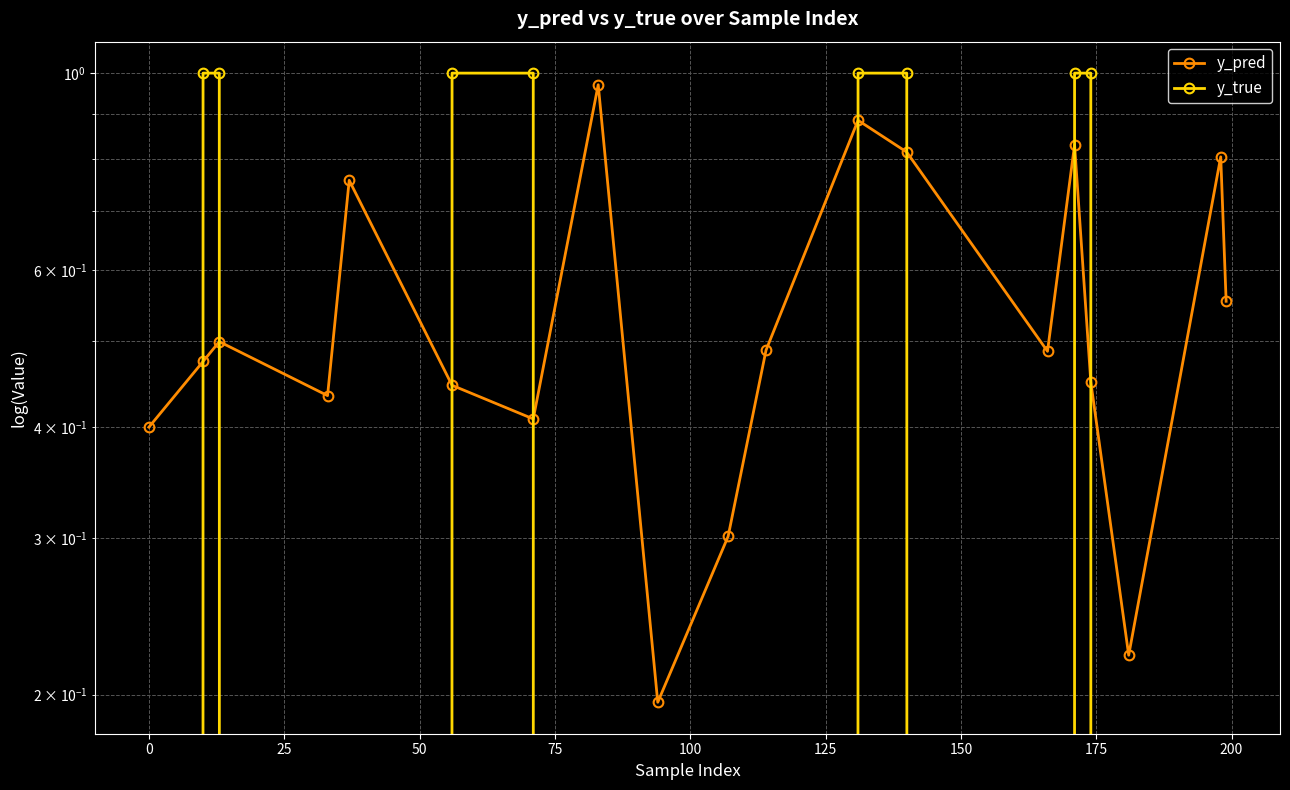

True or false: y_pred has a value of 0.2 at 75.

False